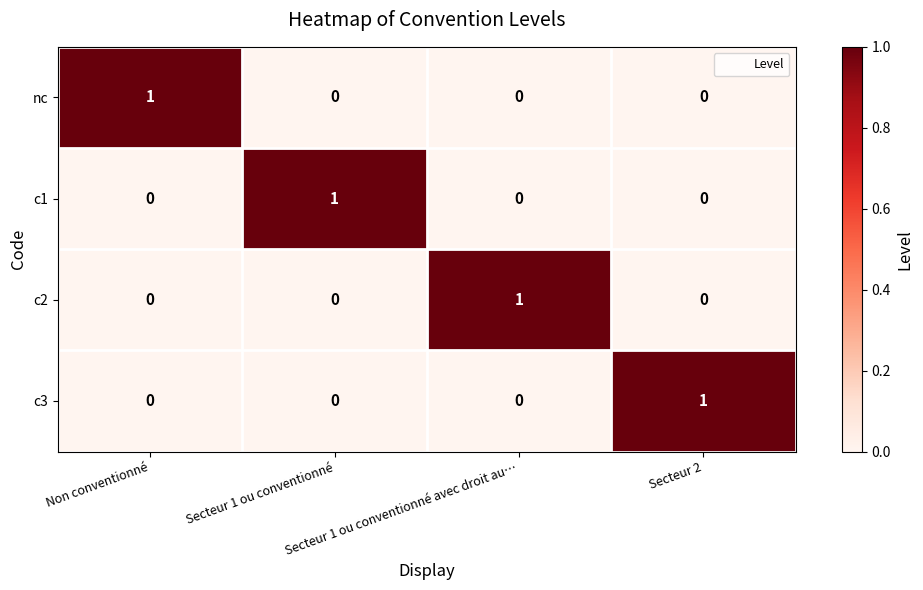

At how many categories does at least one series exceed 0?

4